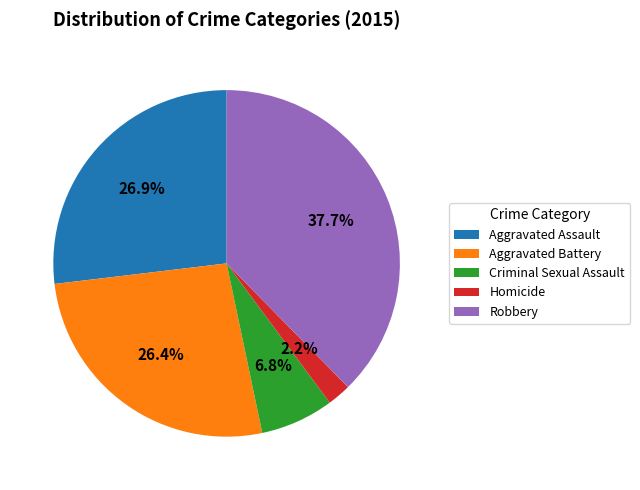

Between Homicide and Criminal Sexual Assault, which is larger?

Criminal Sexual Assault